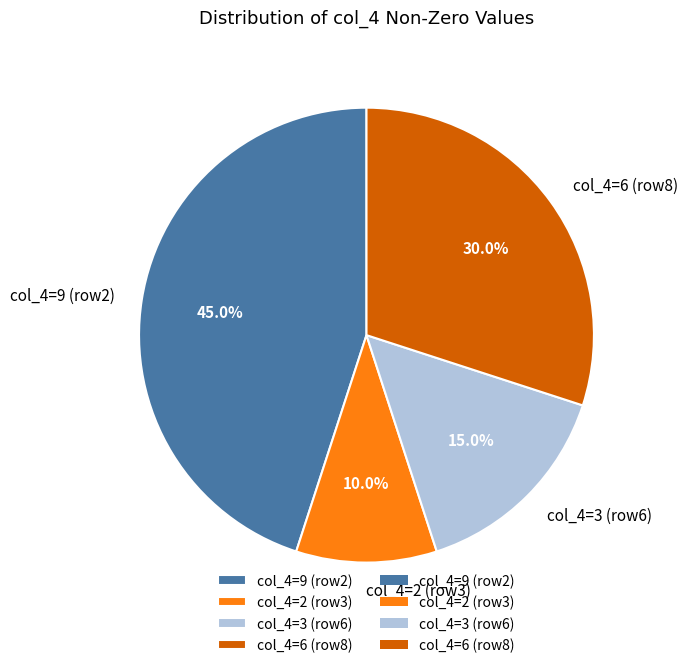

Is the sum of col_4=2 (row3) and col_4=6 (row8) greater than half?

No